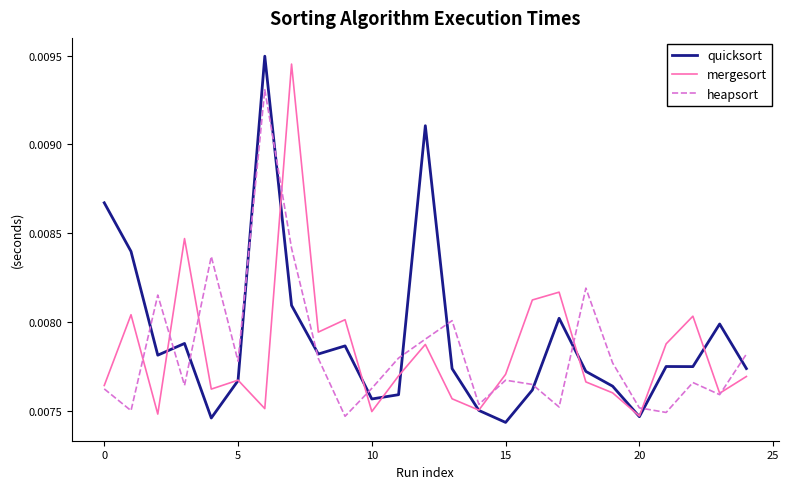

True or false: heapsort has more than 0 points higher than both neighbors.

True